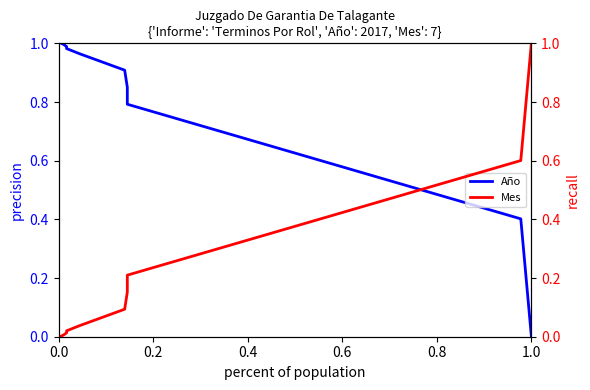

Is the value of Año at 0.8 greater than the value of Mes at 0.4?

Yes